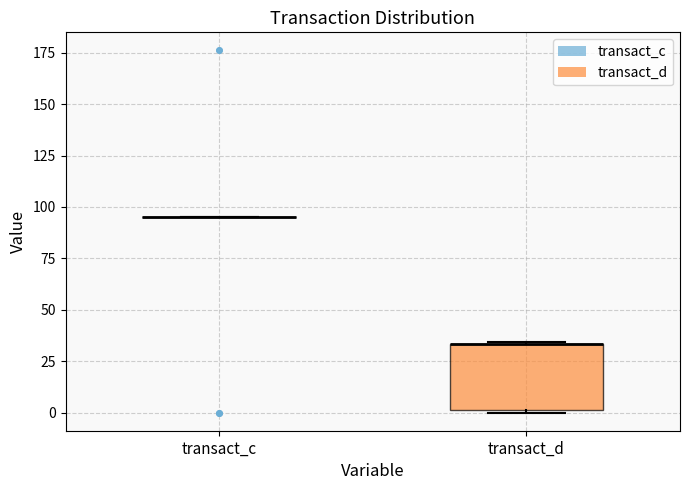

Comparing the boxes themselves (not the whiskers), which one is the tallest?

transact_d